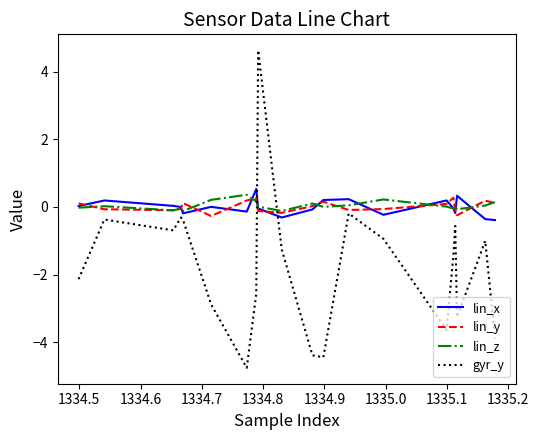

True or false: gyr_y and lin_y cross at least once.

True